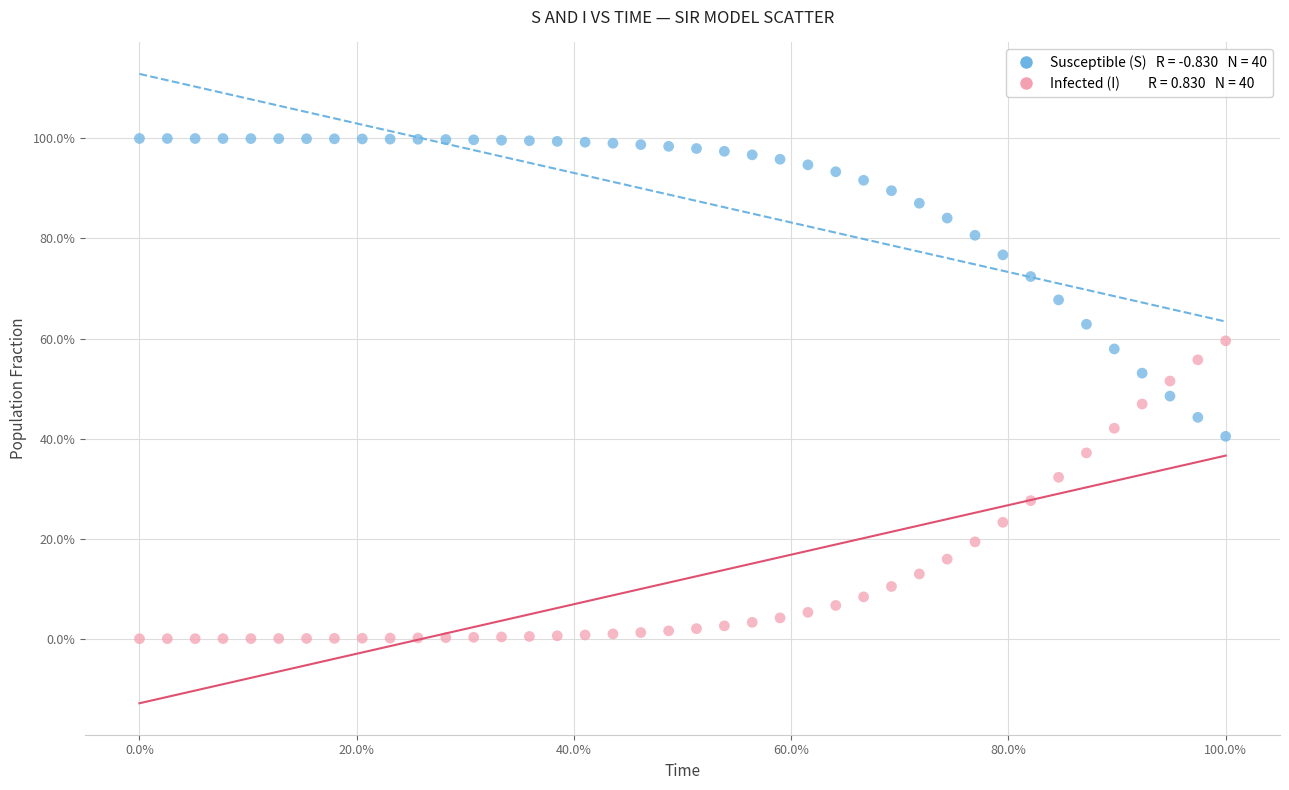

Across all data points, what is the range of X values (max minus min)?

100.0